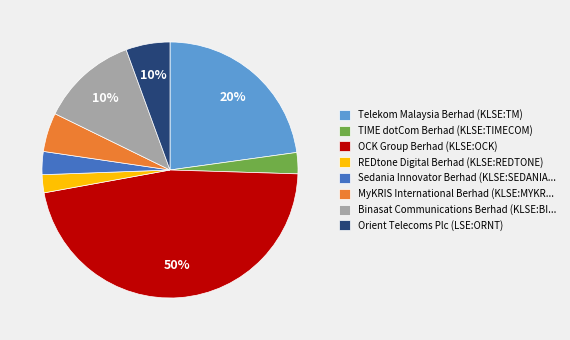

What portion of the pie excludes Binasat Communications Berhad (KLSE:BINACOM)?

87.8%